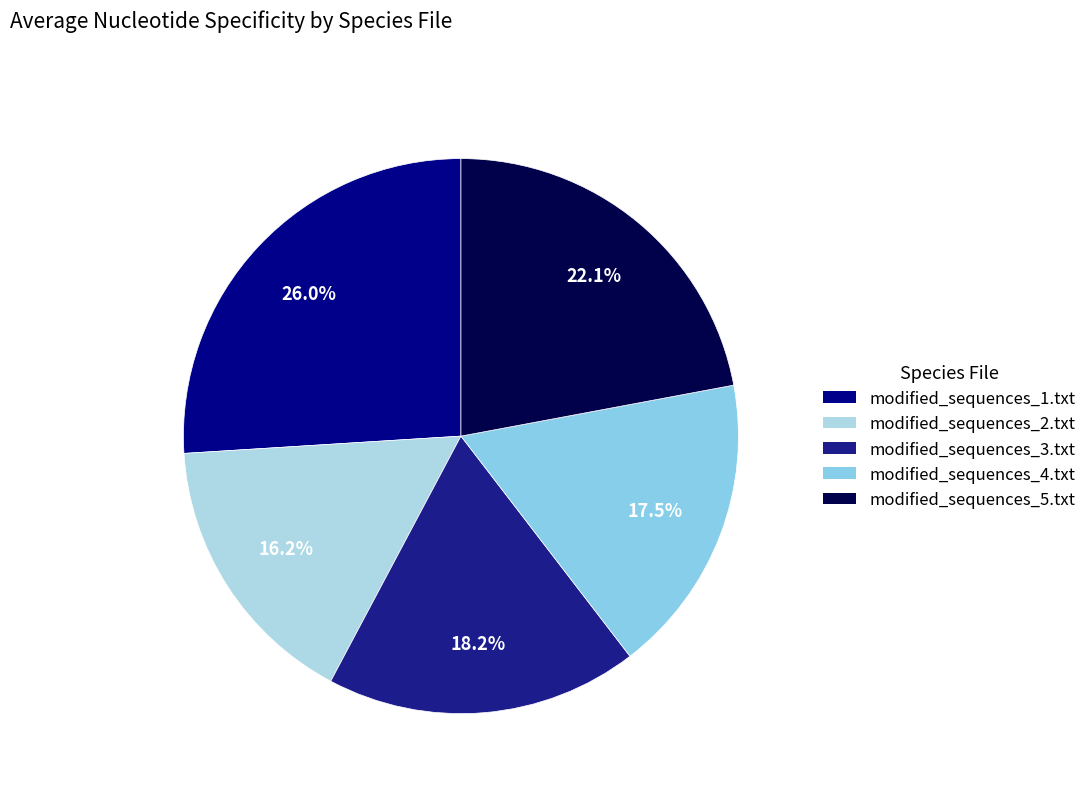

Which has a higher value, modified_sequences_5.txt or modified_sequences_2.txt?

modified_sequences_5.txt